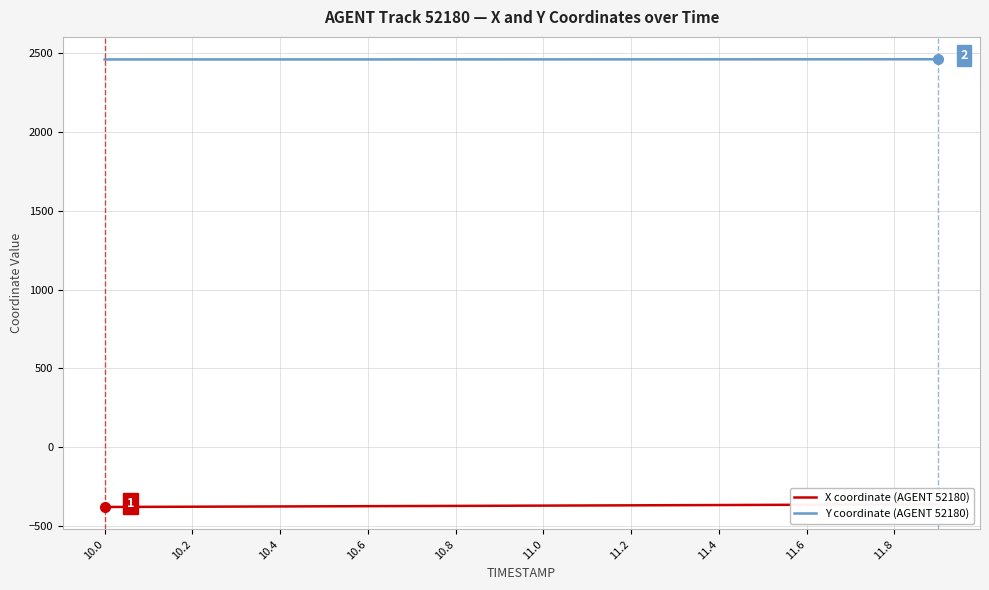

What is the average value of the Y coordinate (AGENT 52180) series?

2462.6